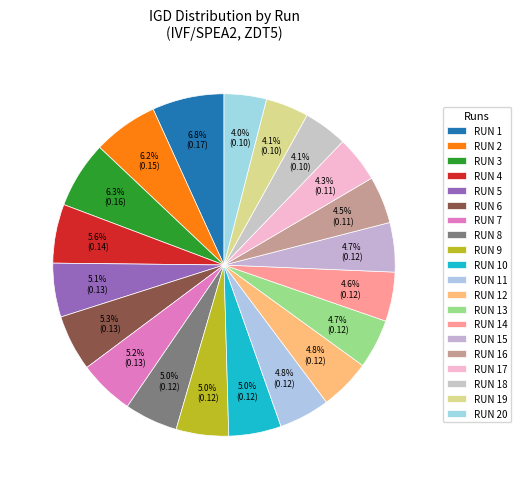

What percentage is the RUN 17 slice, to the nearest percent?

4%